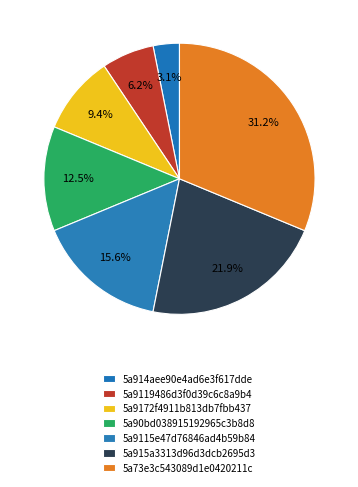

What is the smallest slice in the pie chart?

5a914aee90e4ad6e3f617dde